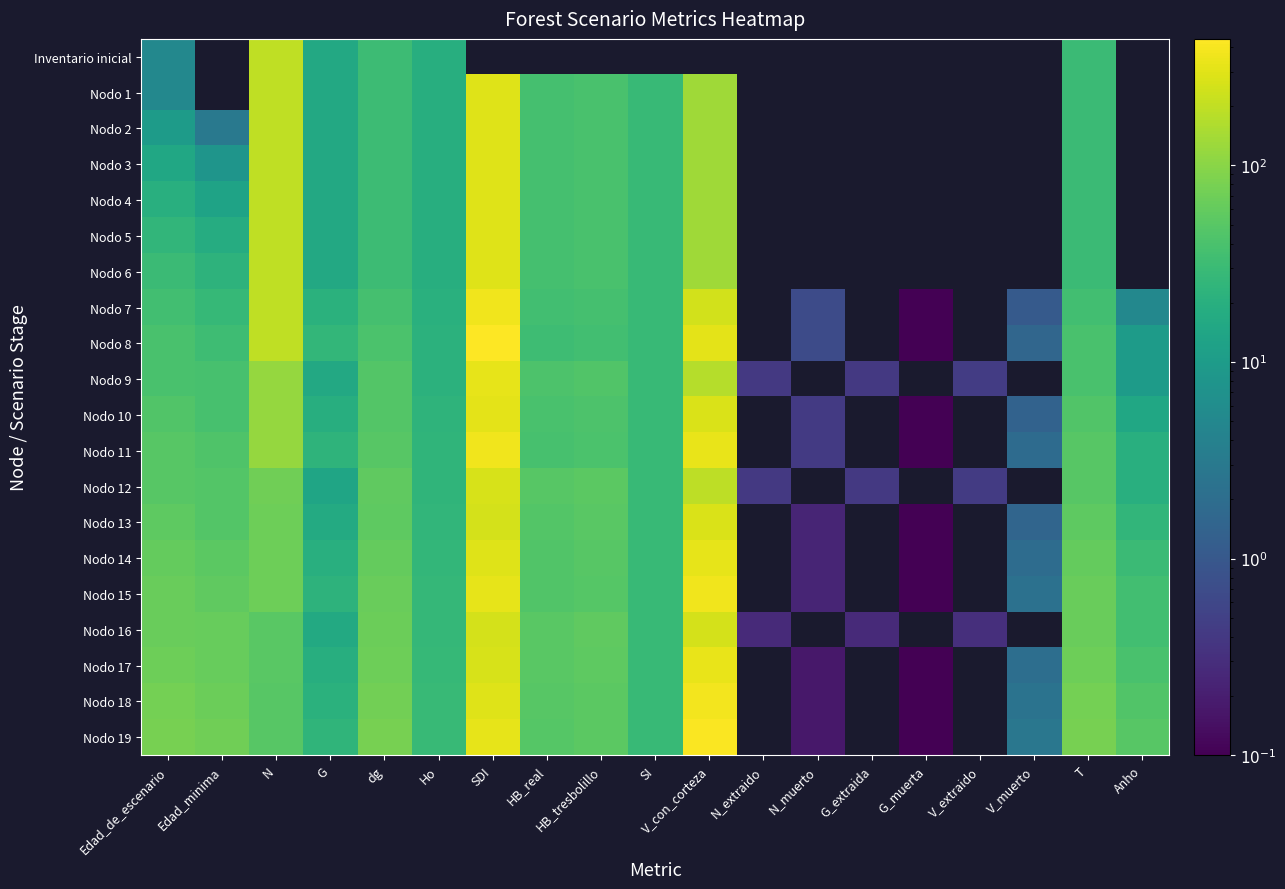

What is the difference between the Nodo 8 values at Edad_de_escenario and N_muerto?

39.3